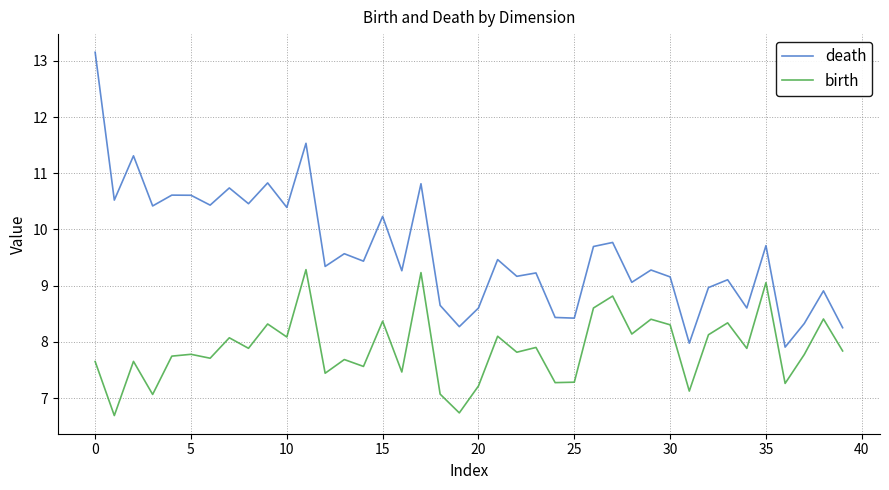

How many interior local valleys does the birth series have?

15